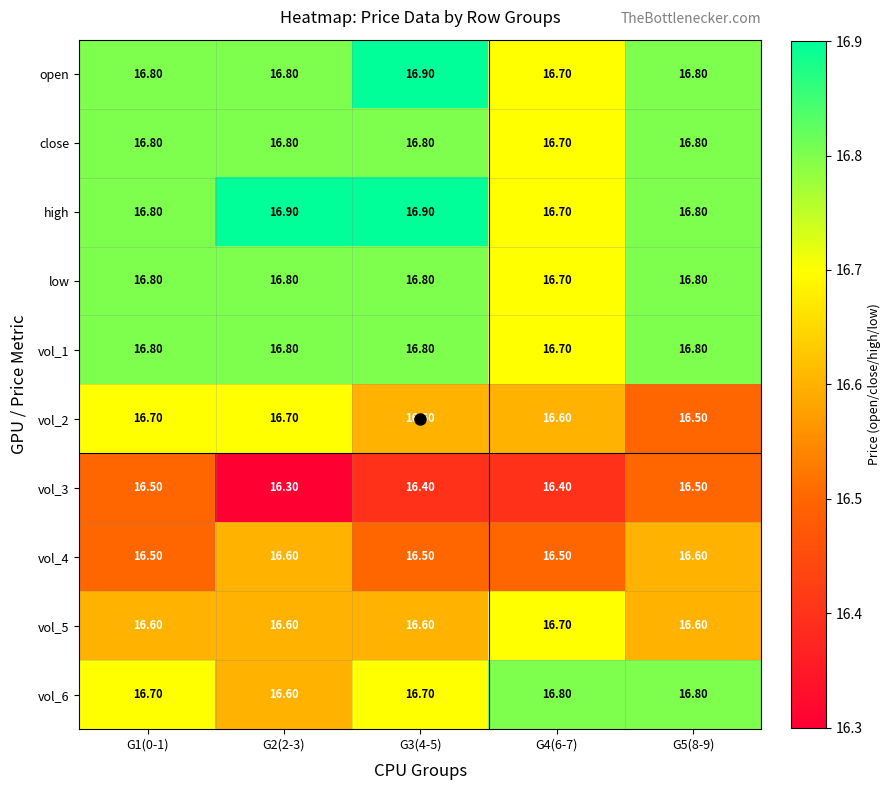

Which series has the largest total across all categories?

high